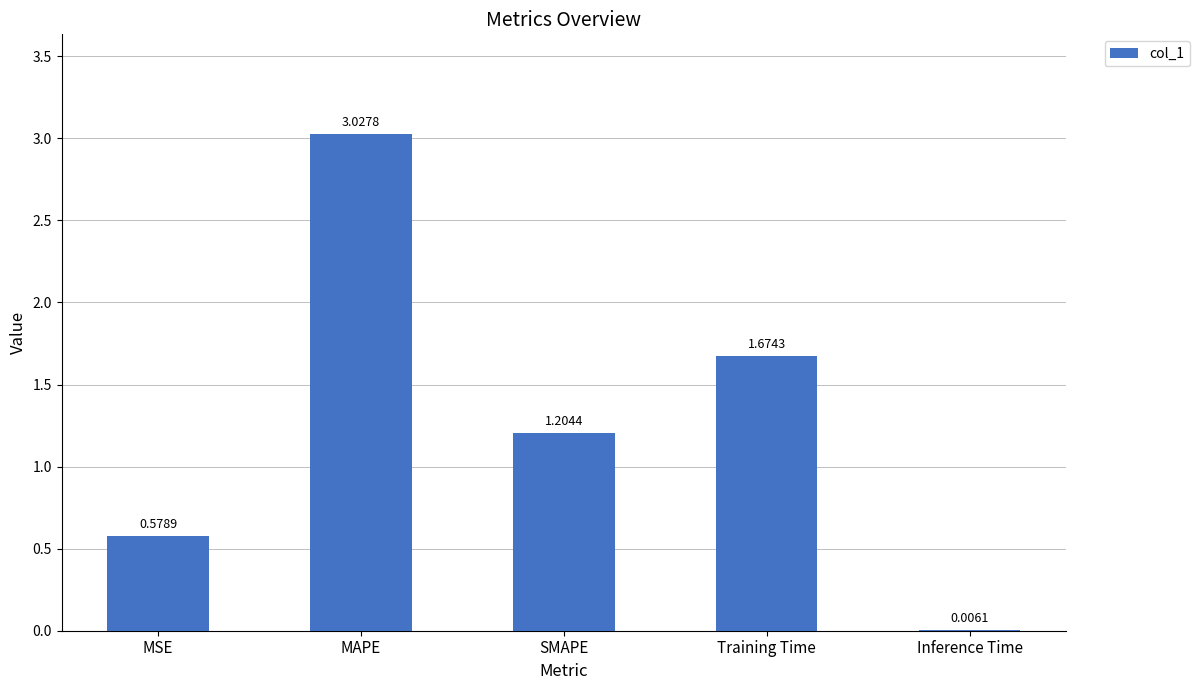

Are the bars horizontal?

No